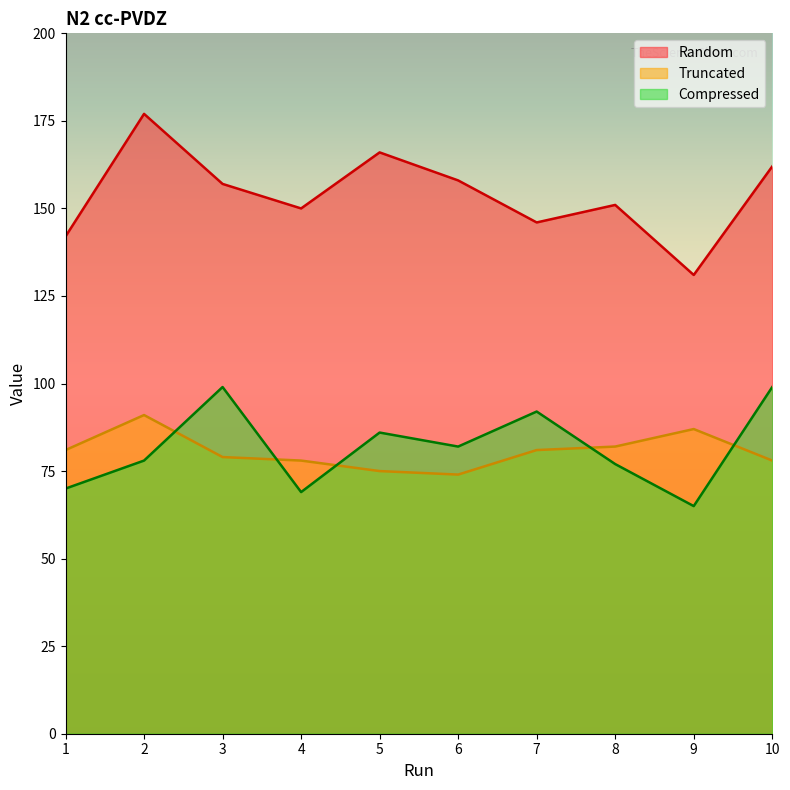

What is the sum of all Truncated values?

806